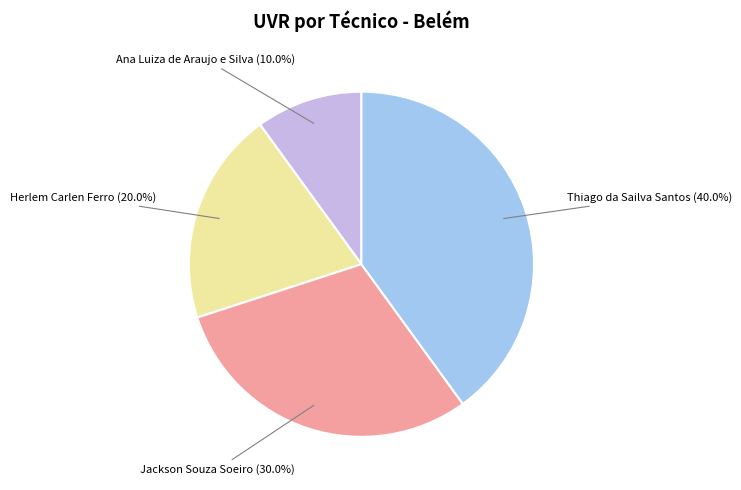

Is Thiago da Sailva Santos the majority of the pie?

No